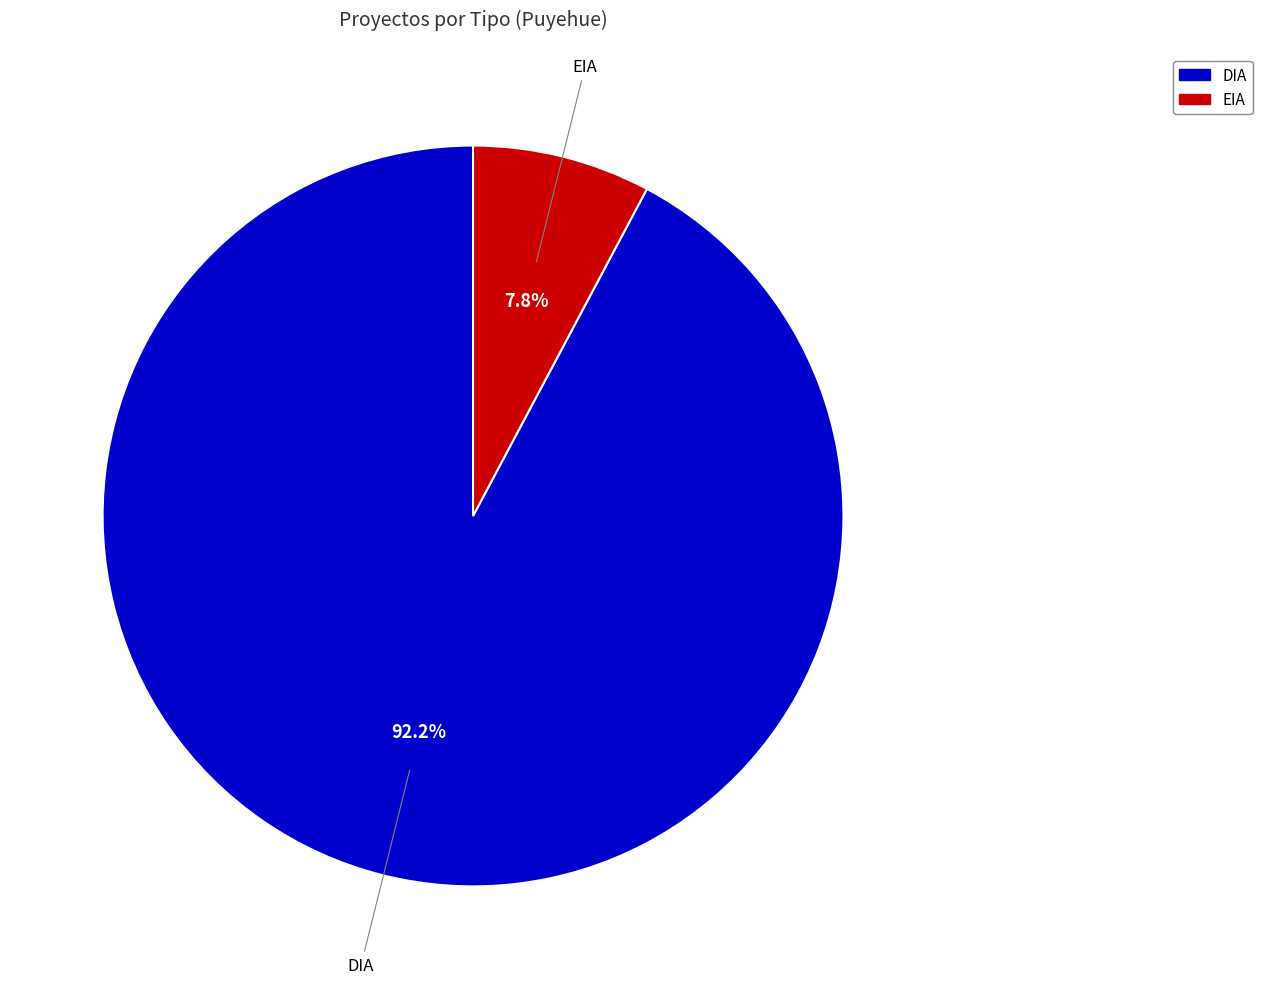

How many slices are in this pie chart?

2